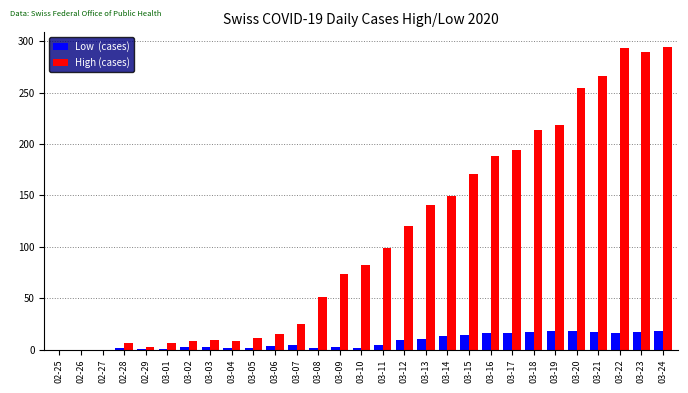

What is the greatest value displayed?

294